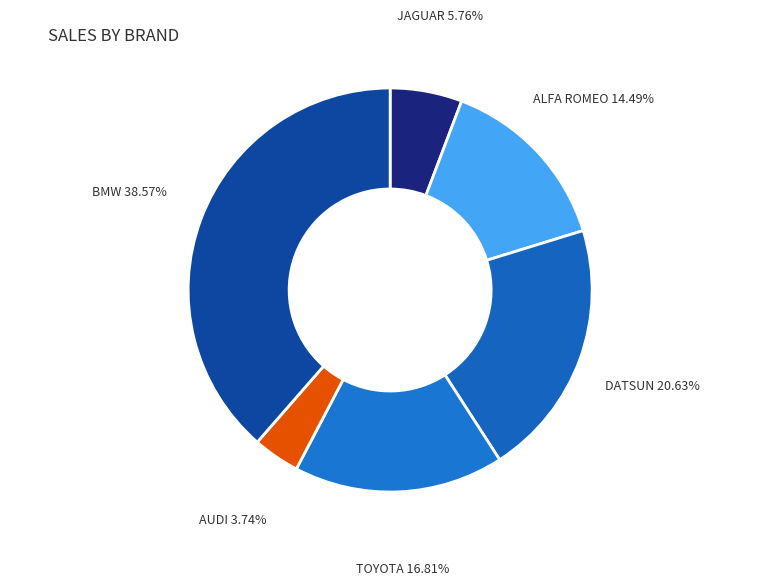

Is it true that TOYOTA is 17% of the pie?

True